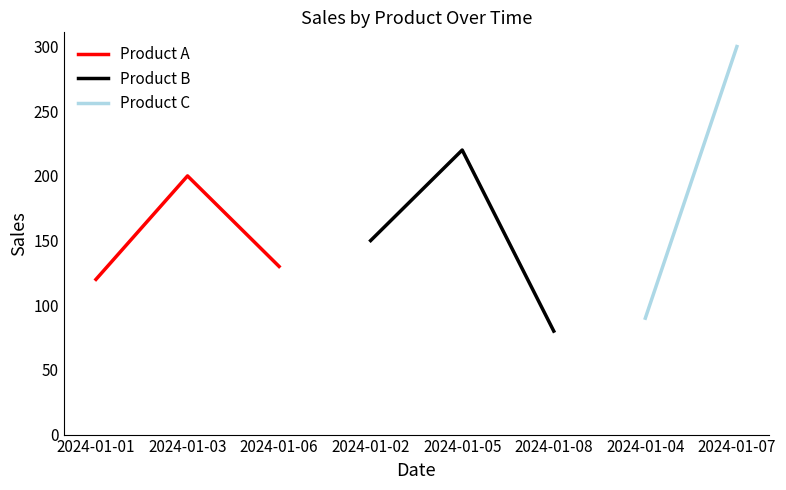

At which label does Product A reach its peak?

2024-01-03